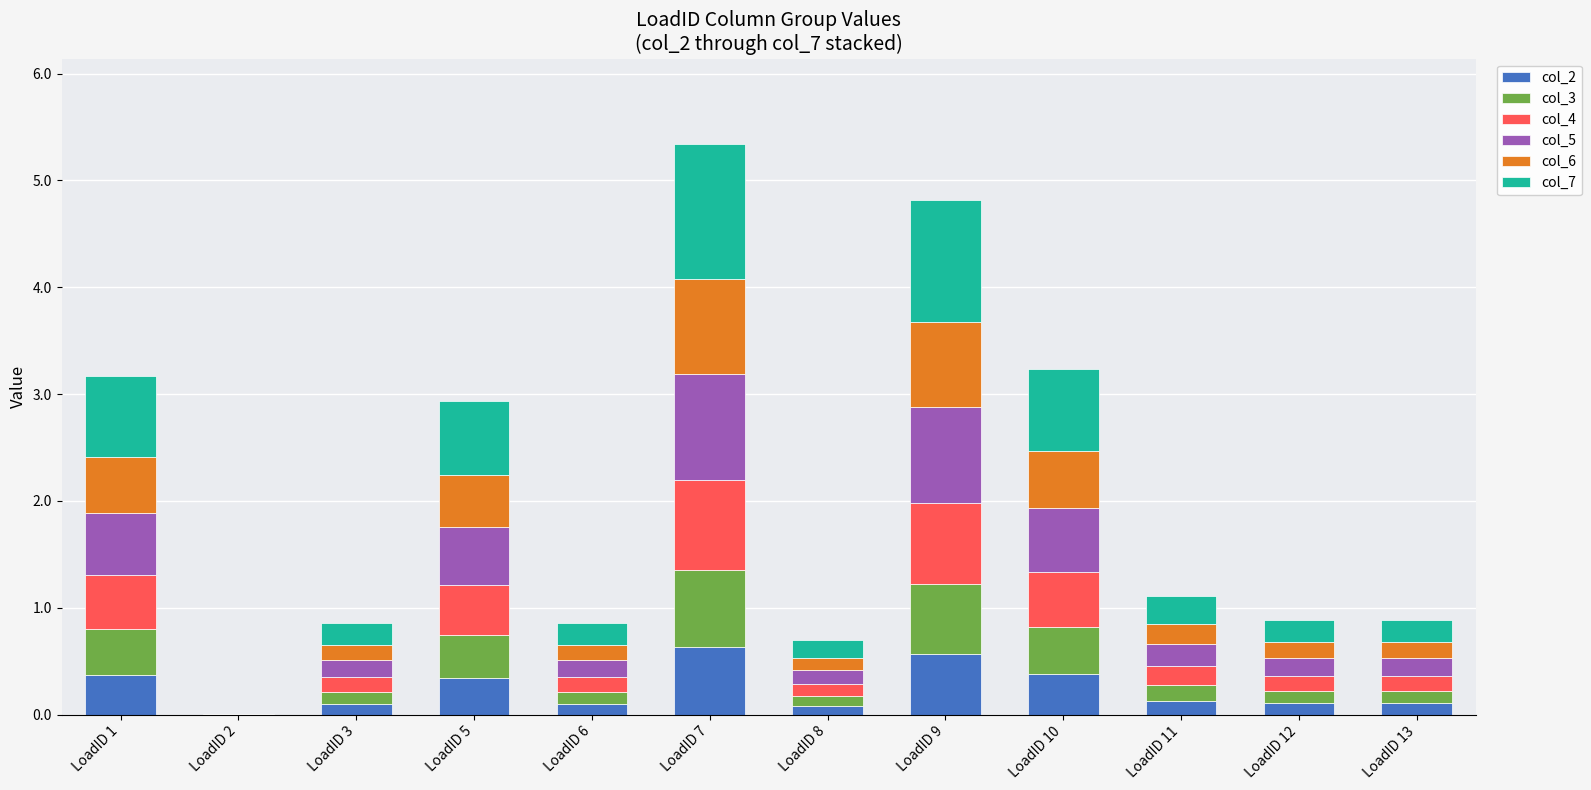

The value of col_2 at LoadID 7 is 0.3. True or false?

False